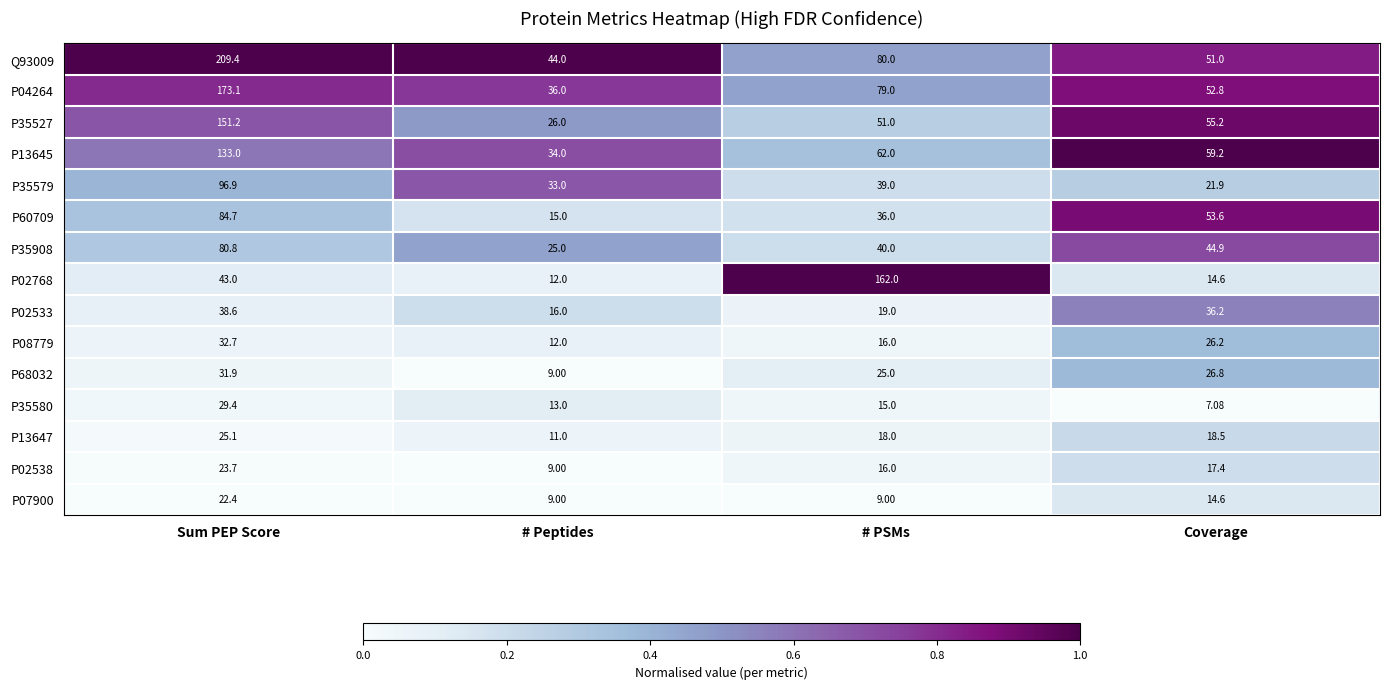

At which label does P08779 reach its peak?

Sum PEP Score